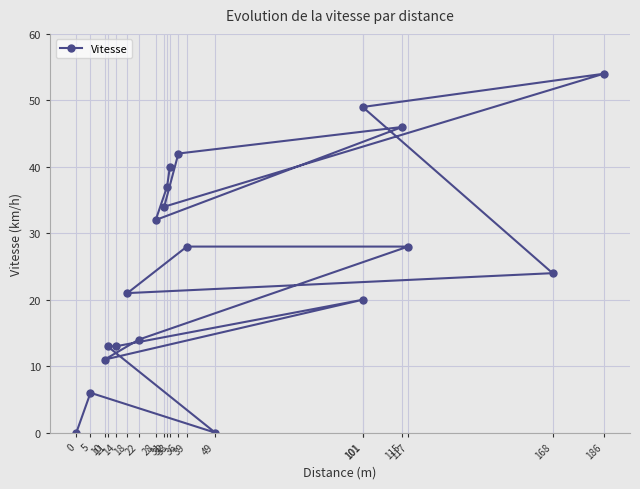

At which category does the chart reach its peak across all series?

186